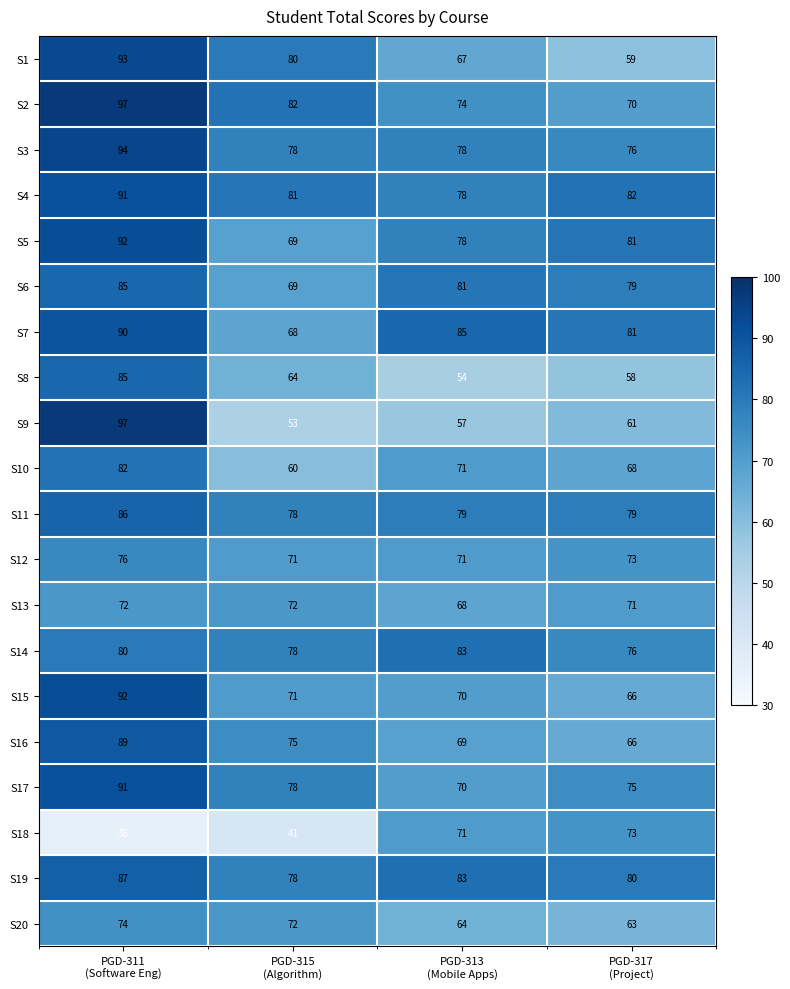

What is the minimum value for S15?

66